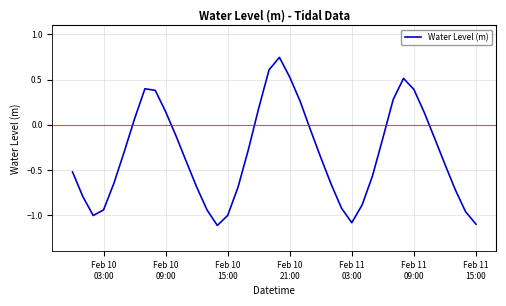

How many distinct data groups are displayed?

1